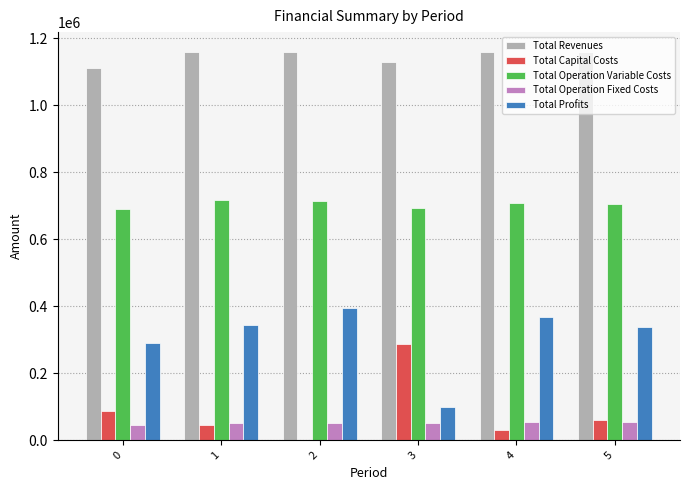

The value of Total Operation Fixed Costs at 4 is 53251.0. True or false?

True